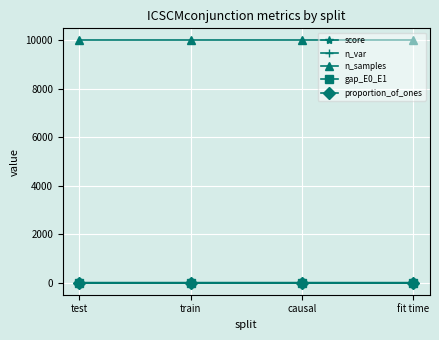

Read the n_var value at causal.

2.0